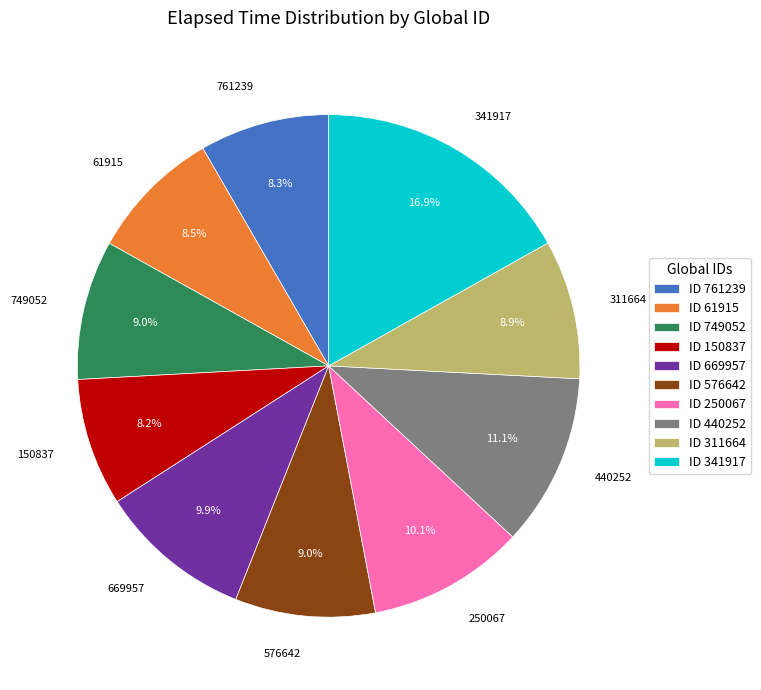

To the nearest percent, what portion does 669957 represent?

10%